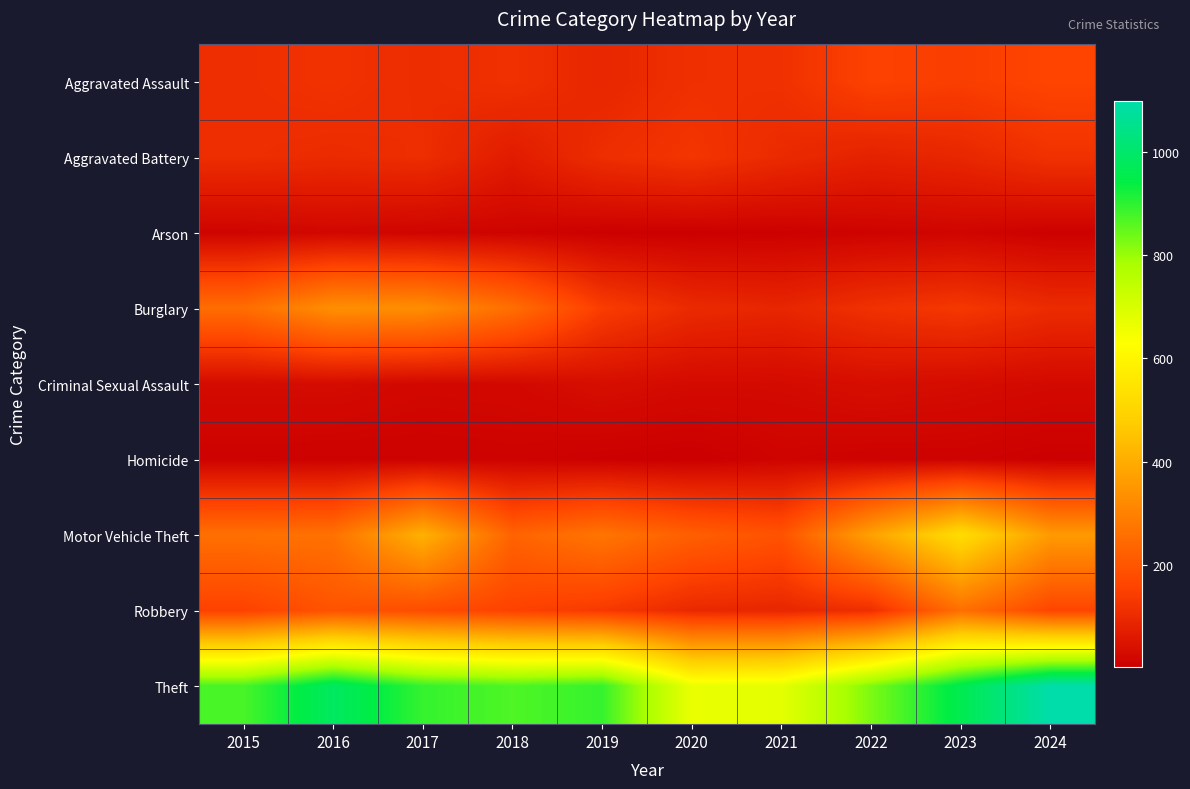

Rank the series by their maximum value, from highest to lowest.

Theft, Motor Vehicle Theft, Burglary, Robbery, Aggravated Assault, Aggravated Battery, Criminal Sexual Assault, Arson, Homicide